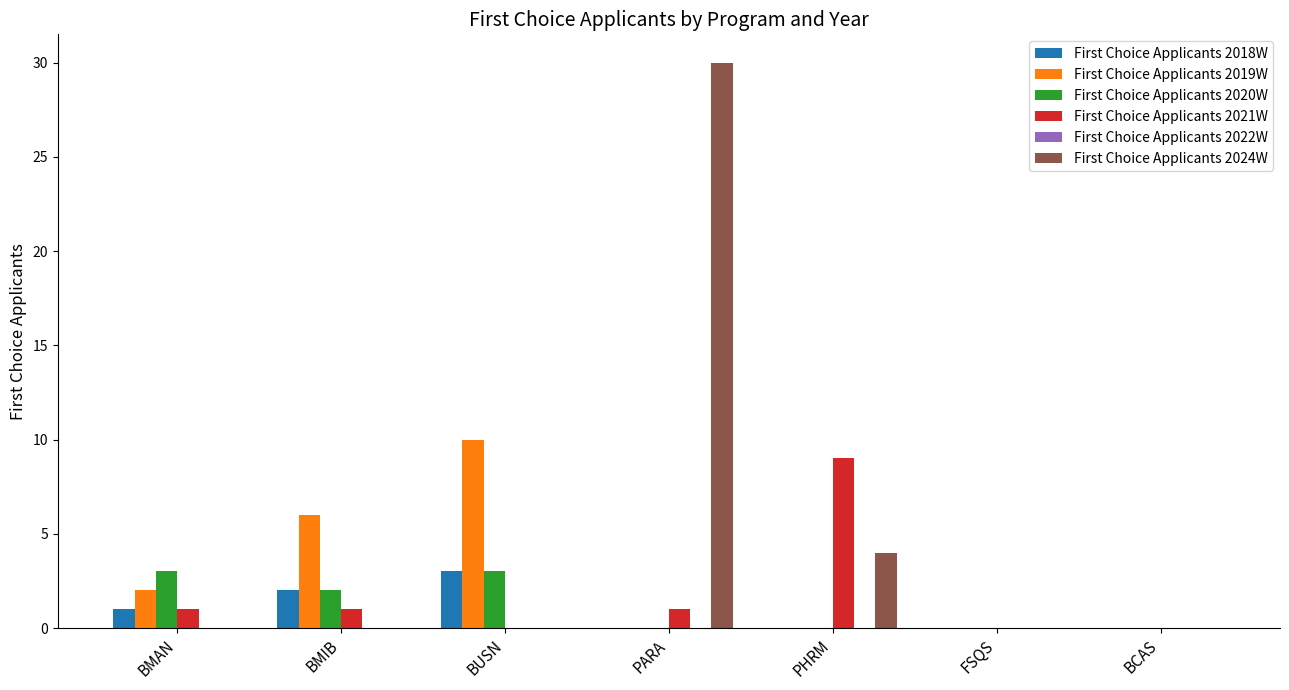

What is the maximum value shown in the chart?

30